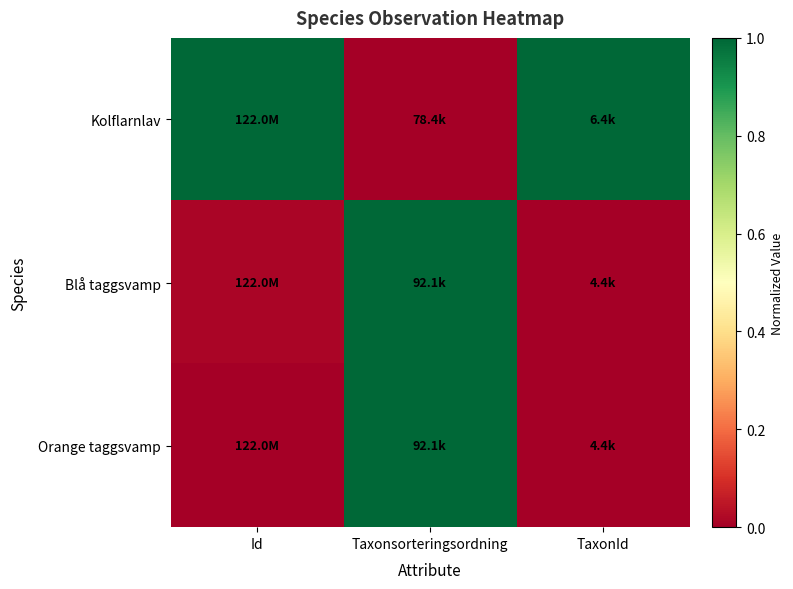

At how many categories does at least one series exceed 0?

3